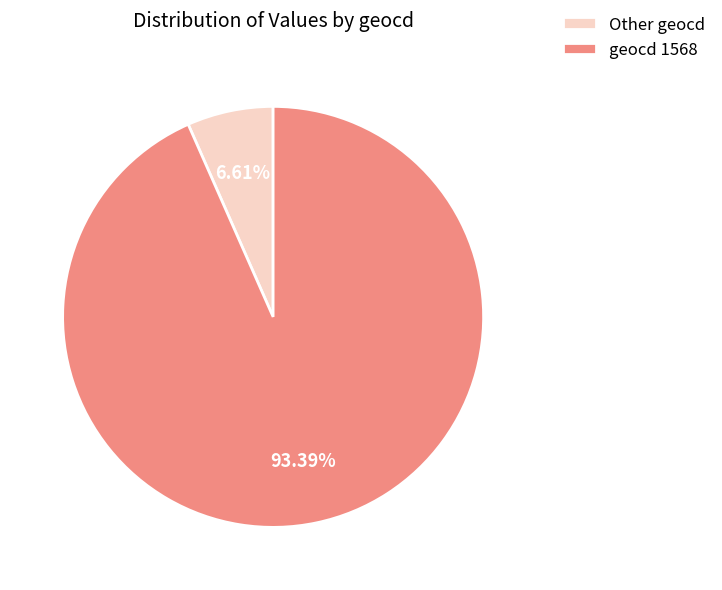

Which slice is the smallest?

Other geocd